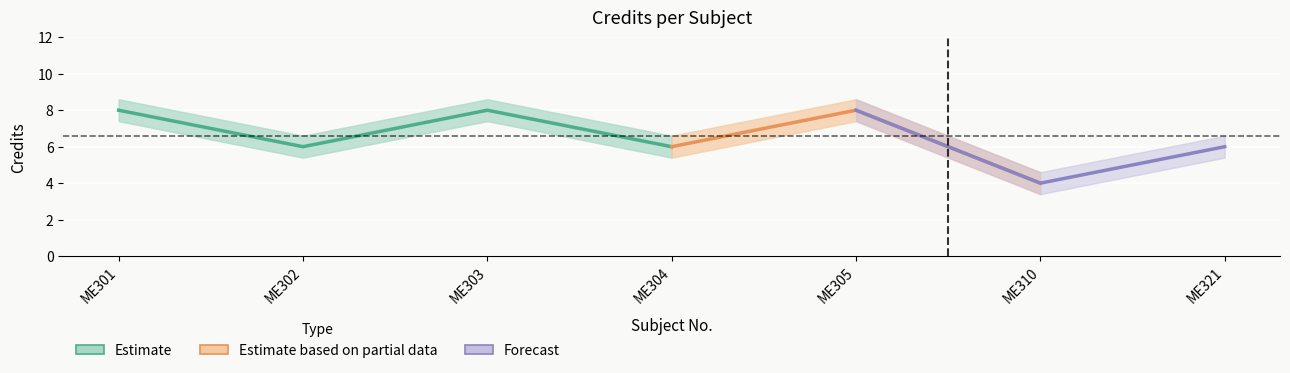

True or false: Credit_lower and Credit intersect in this chart.

False